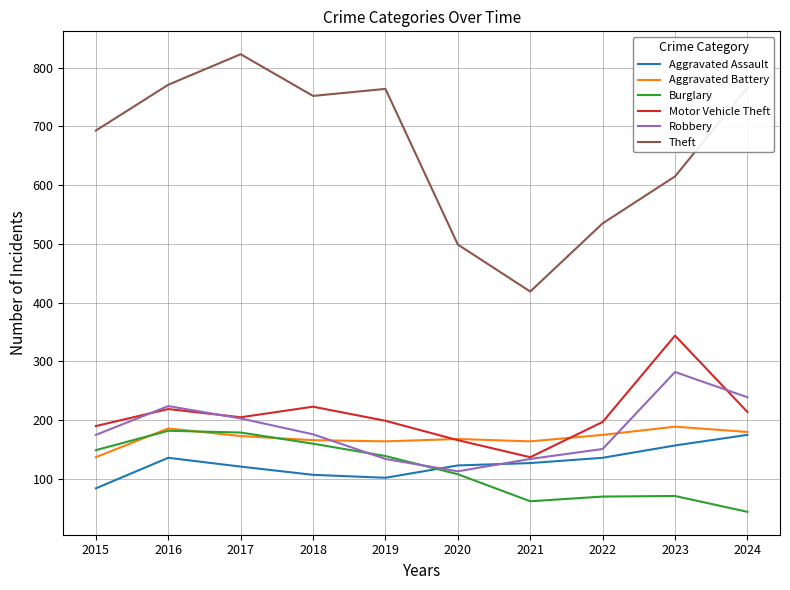

What is the difference between the maximum and second lowest values in the Robbery series?

148